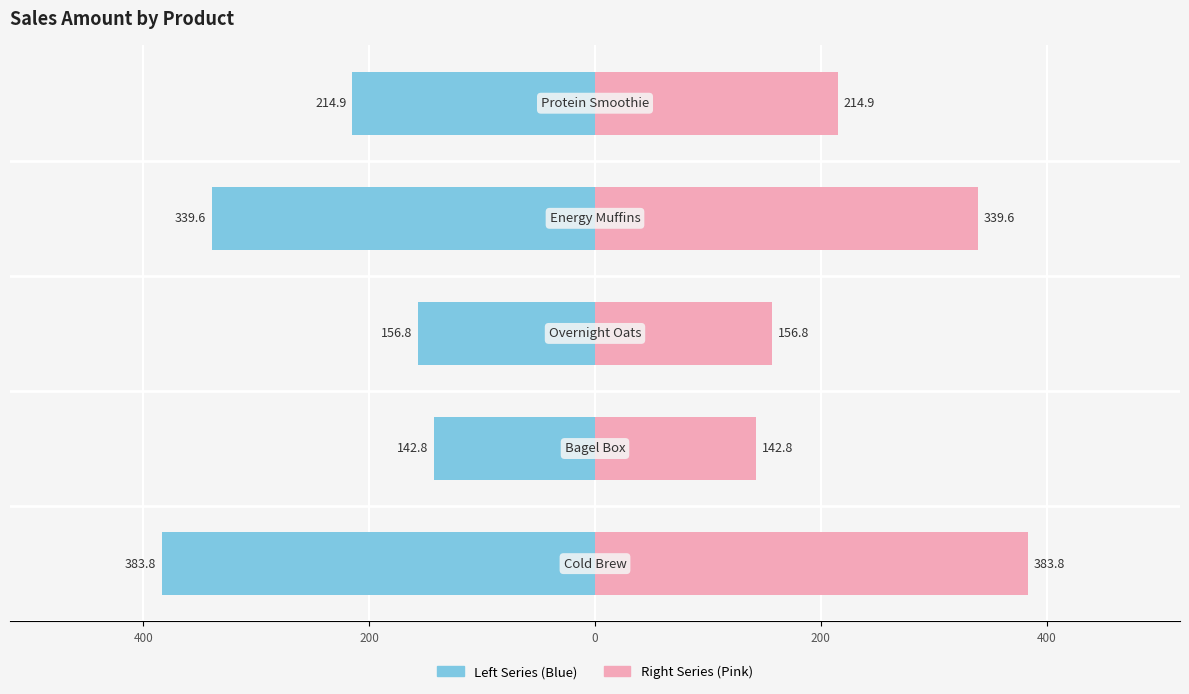

Is it true that SalesAmount (Right) equals 383.8 at 600?

True